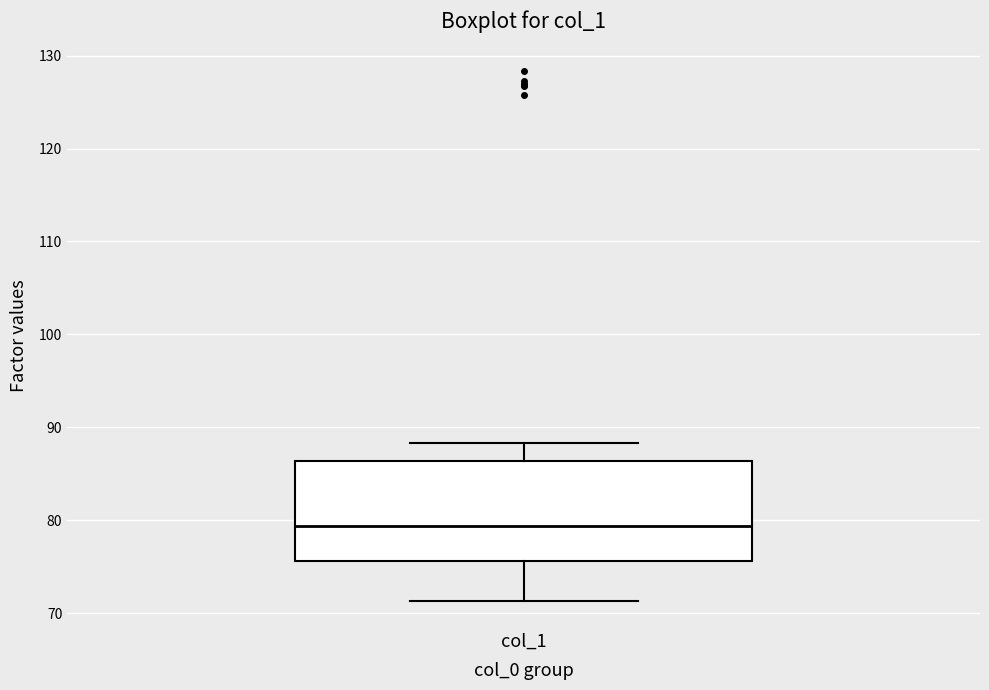

Read this box plot against the y-axis: the position of the median line, the range covered by the box, and the ends of both whiskers. The values are not printed on the chart, so give them approximately, as read against the axis.

median 79, box 76 to 86, whiskers 71 to 88